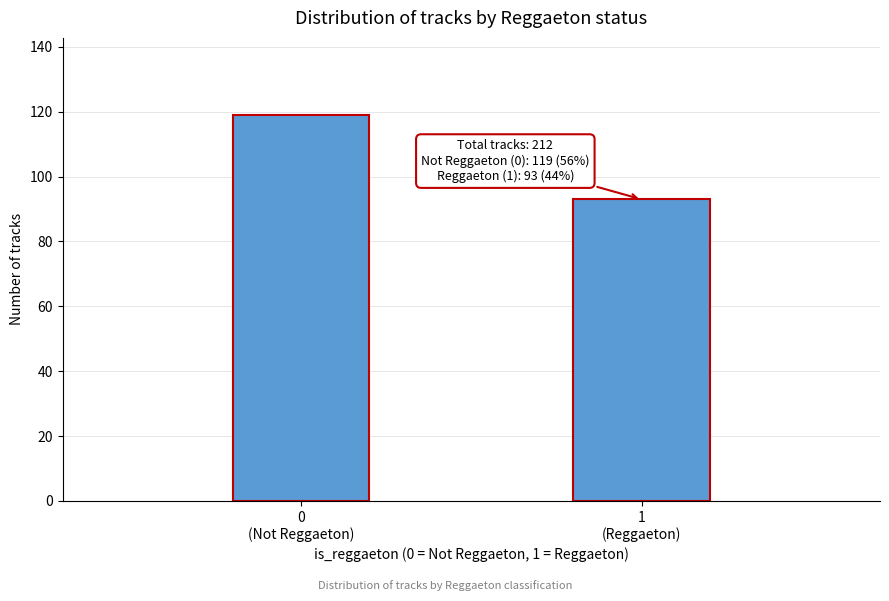

Reading left to right, transcribe all the data shown in this chart.

119	93